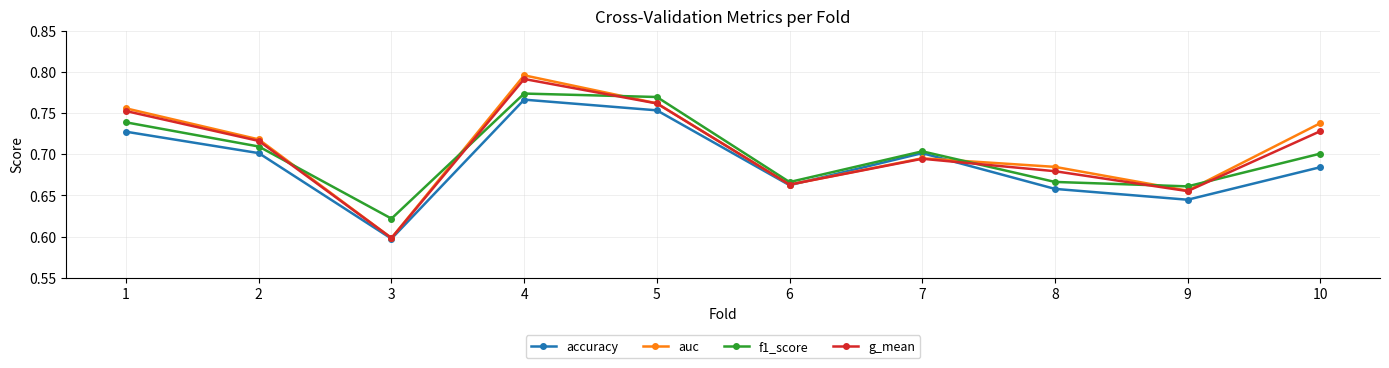

Where is accuracy nearest to the value 0?

3